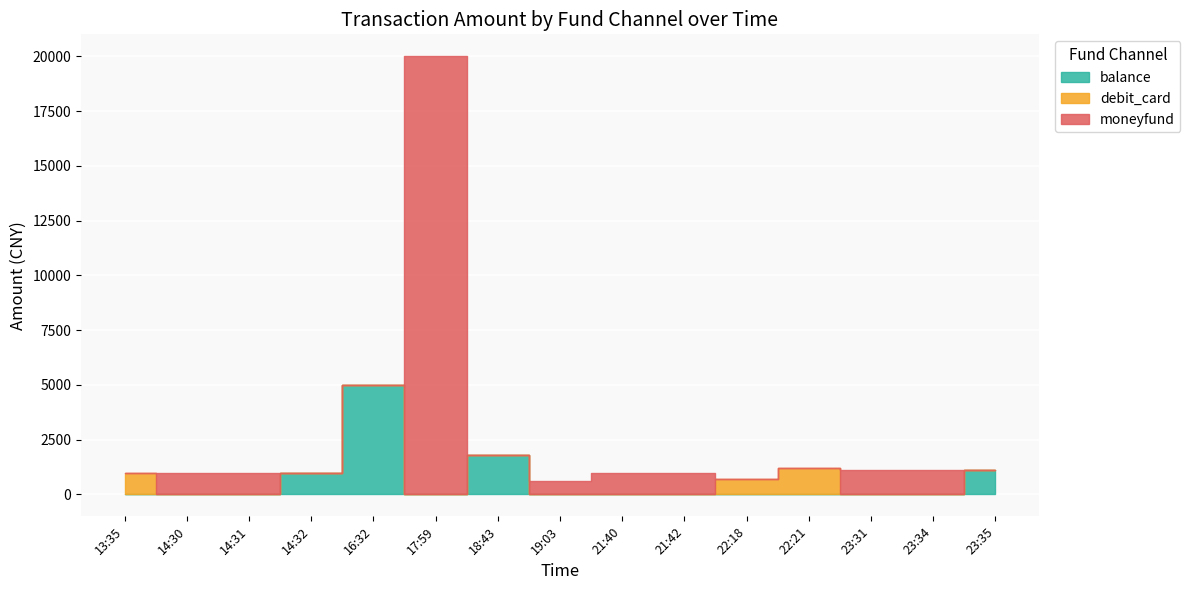

At which category does debit_card reach its first local peak?

22:21